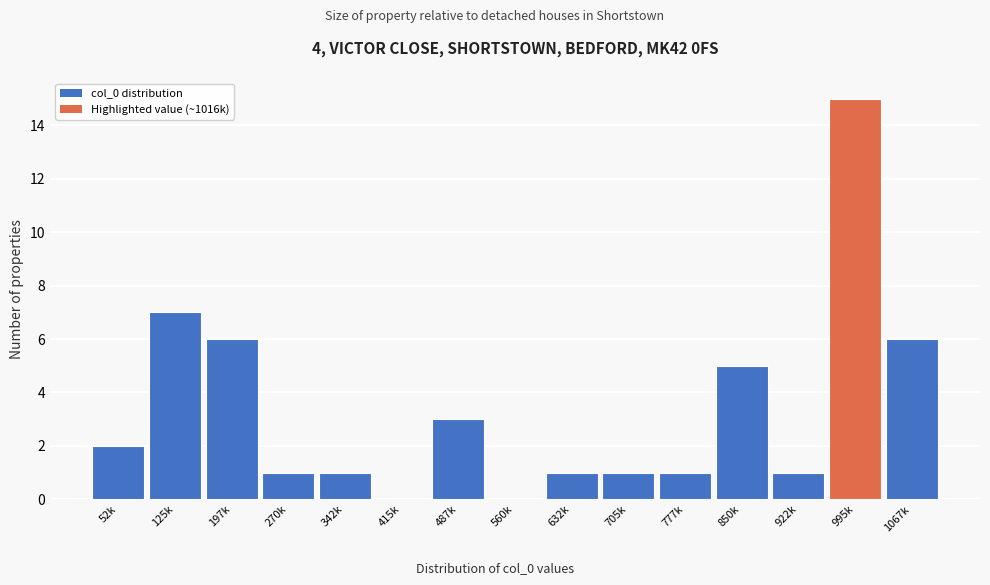

Reading left to right, list all the values displayed in this chart.

52k=2	125k=7	197k=6	270k=1	342k=1	415k=0	487k=3	560k=0	632k=1	705k=1	777k=1	850k=5	922k=1	995k=15	1067k=6